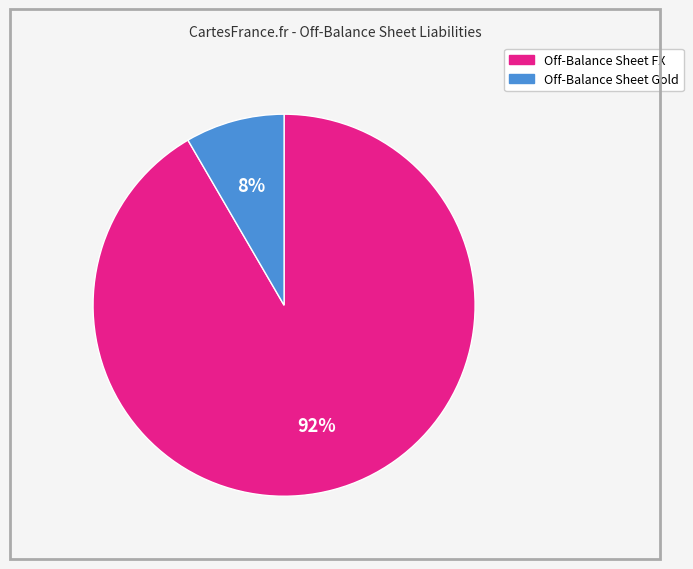

To the nearest percent, what is the average slice percentage?

50%